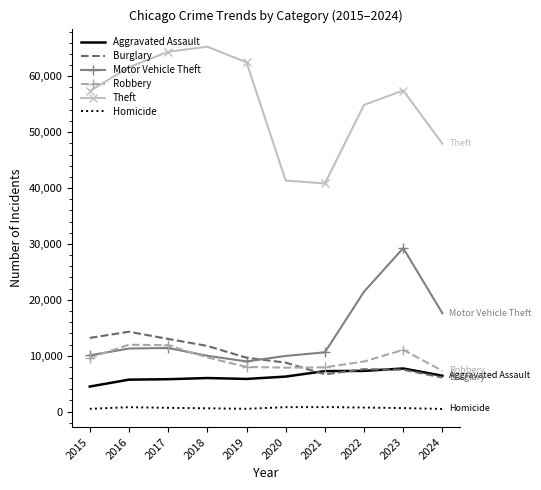

What is the maximum value shown in the chart?

65290